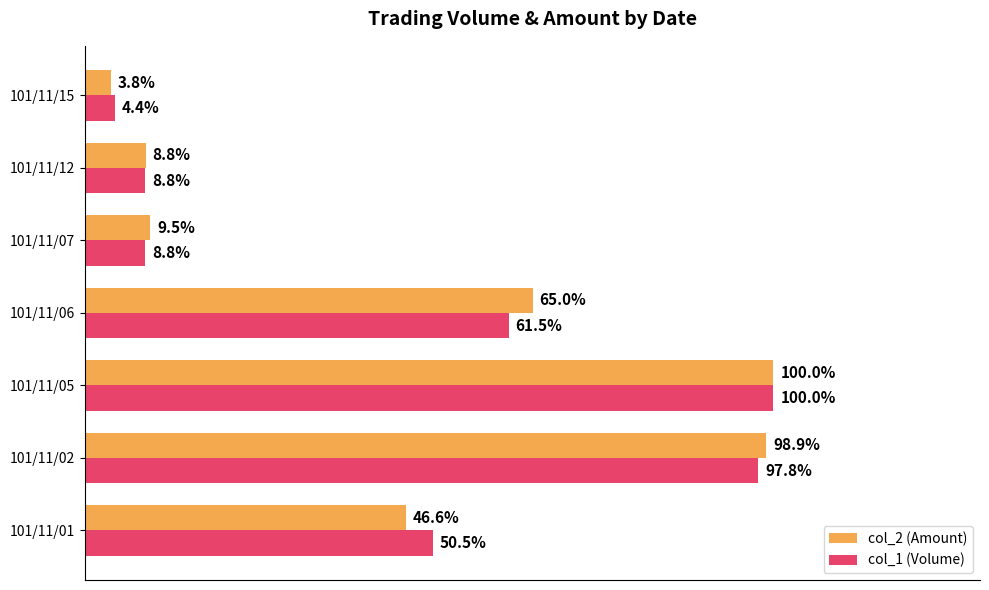

Rank the series at 101/11/06 from highest to lowest value.

col_2 (Amount), col_1 (Volume)